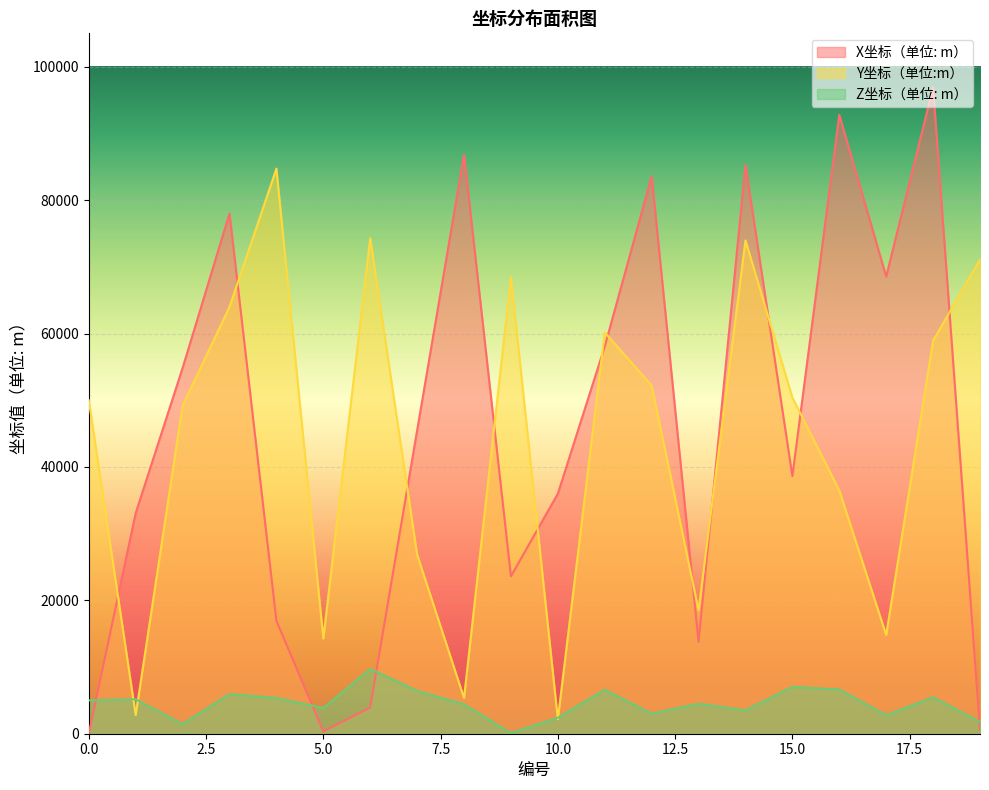

What is the difference between the second highest and second lowest values in the X坐标（单位: m） series?

92443.3